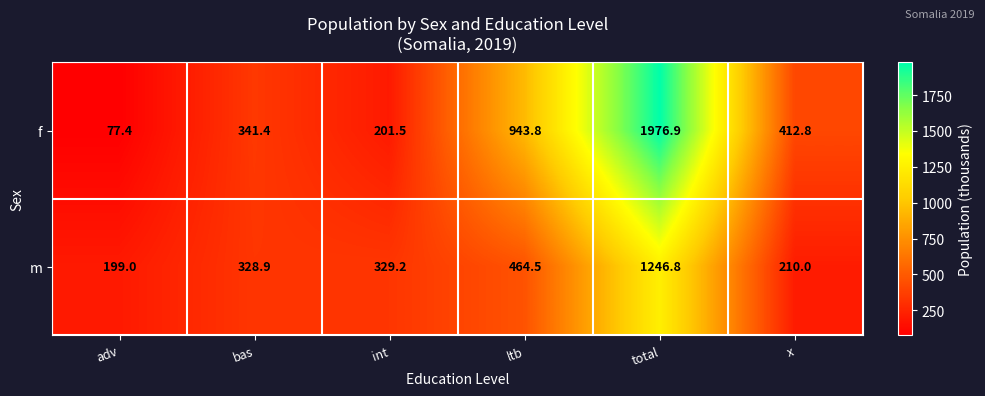

Between ltb and total, which series saw the biggest shift?

f